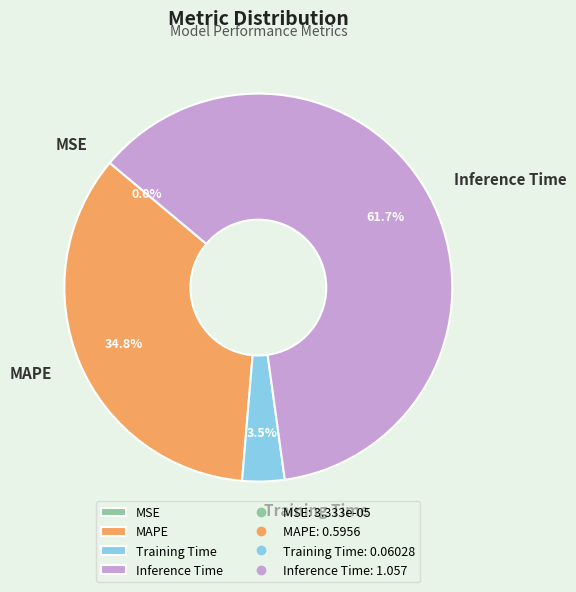

Which slice represents more than half of the pie?

Inference Time